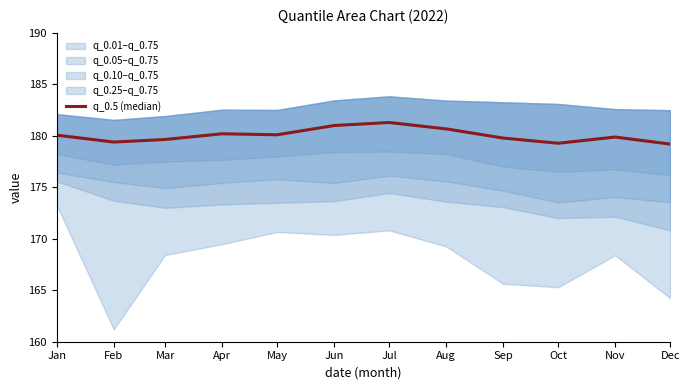

Reading left to right, transcribe all the data shown in this chart.

180.1	179.4	179.6	180.2	180.1	181.0	181.3	180.7	179.8	179.3	179.9	179.2